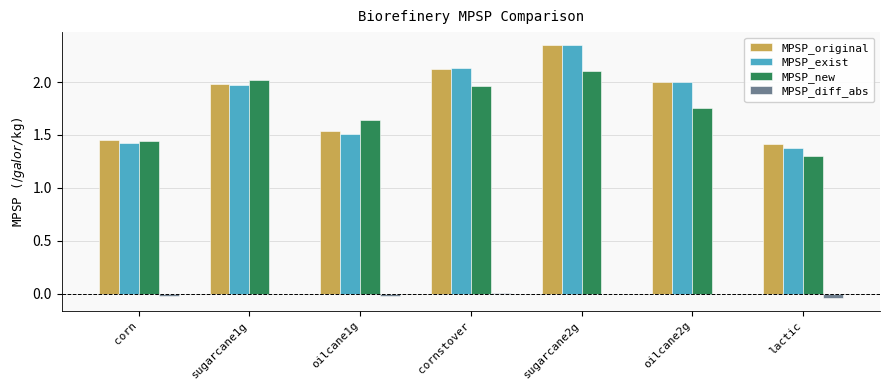

Is the value of MPSP_new at sugarcane1g greater than the value of MPSP_original at oilcane1g?

Yes